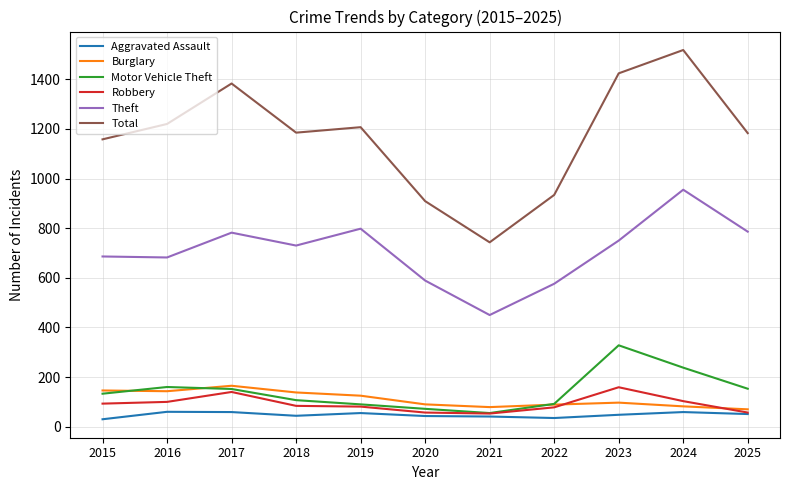

The value of Total at 2025 is 1183. True or false?

True